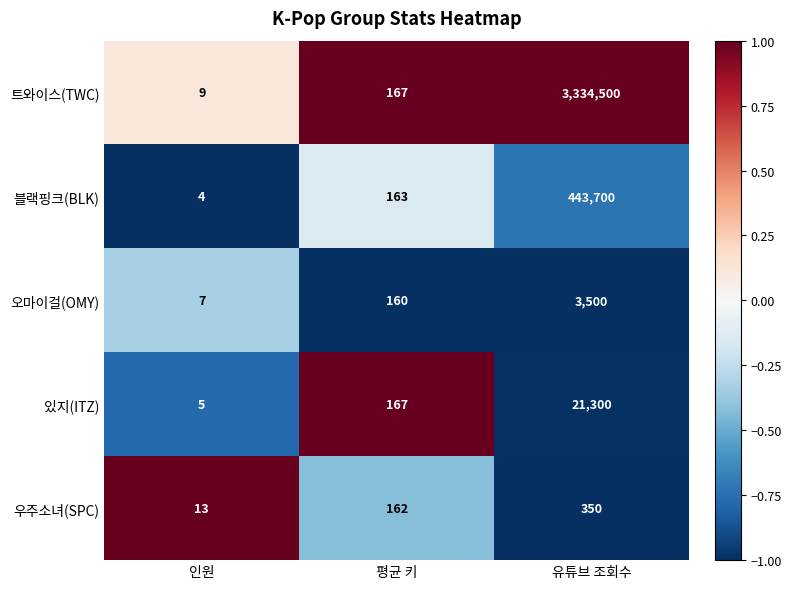

What is the total value across all series at 유튜브 조회수?

3803350